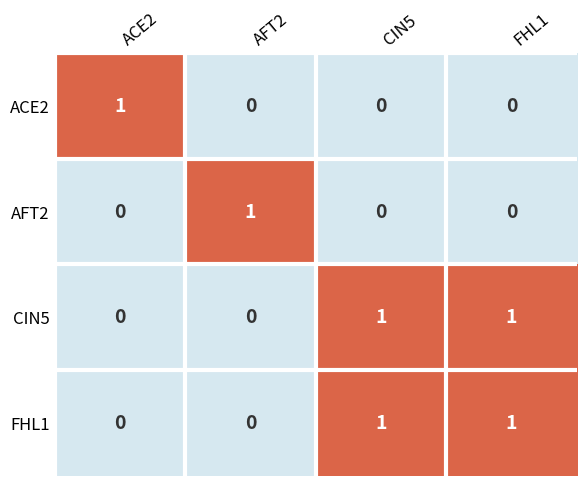

Is it true that FHL1 equals -1 at AFT2?

False